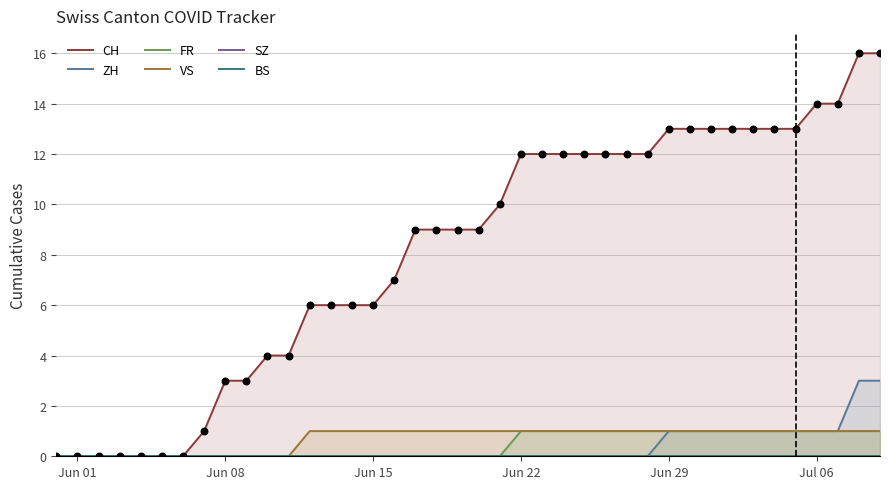

Which series contains the lowest Y value?

CH